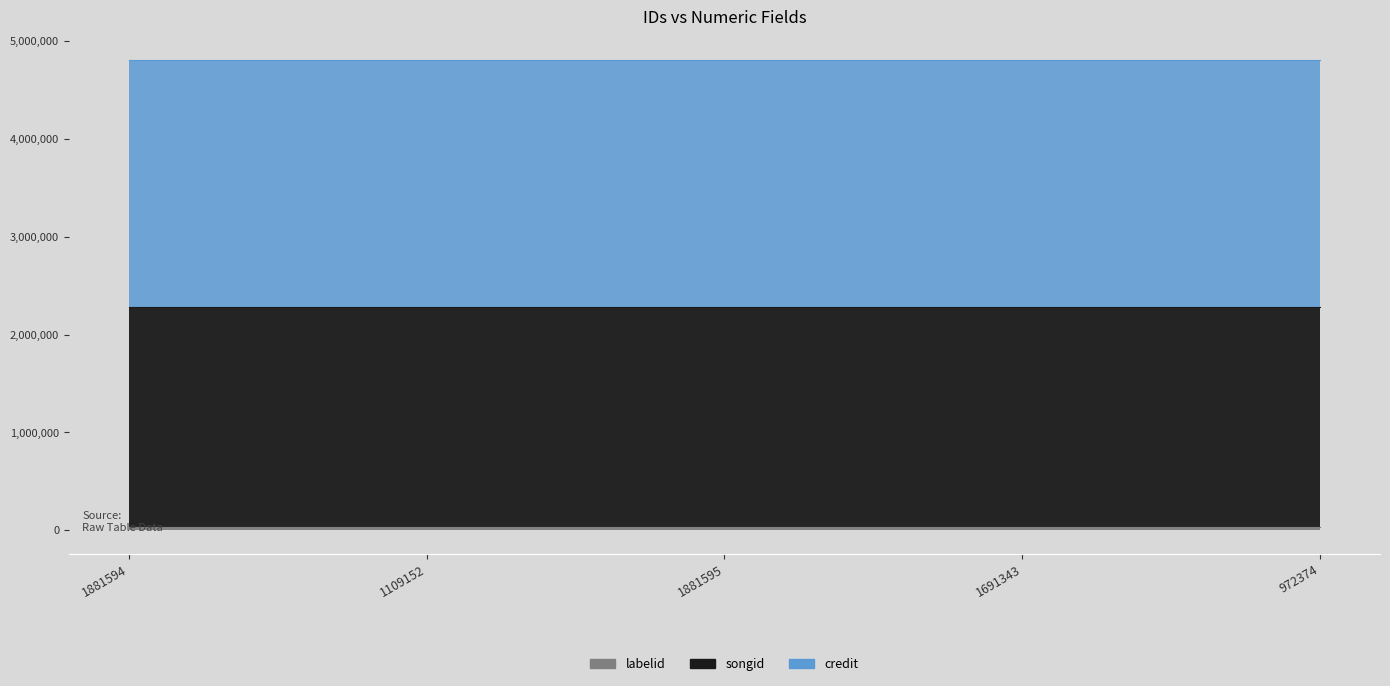

True or false: credit and songid intersect in this chart.

False